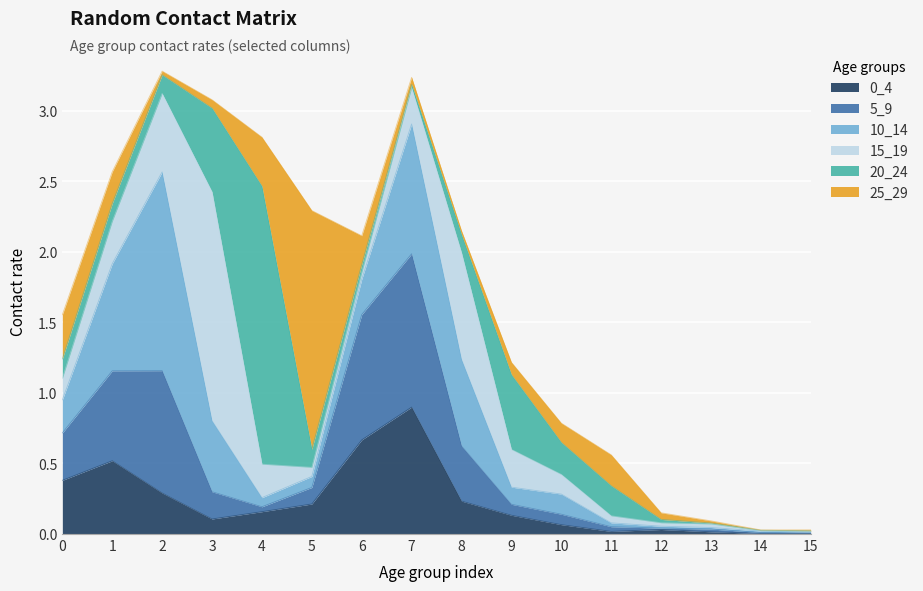

Which series has the largest total across all categories?

10_14